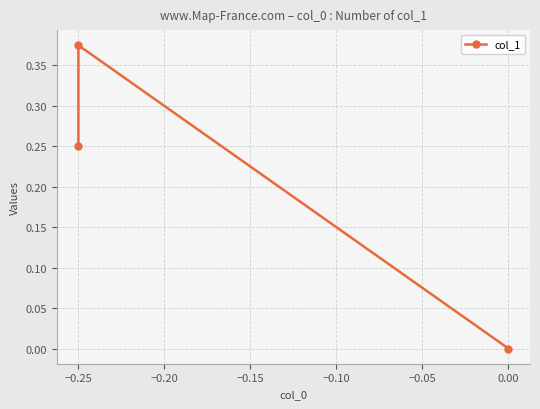

What is the maximum value shown in the chart?

0.4